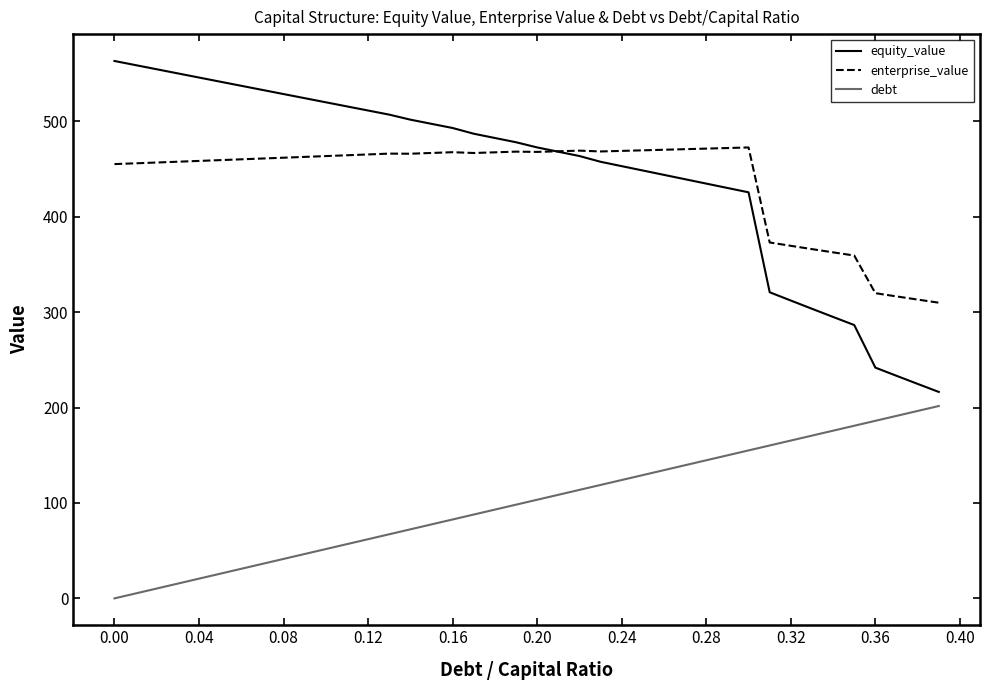

True or false: debt and equity_value intersect in this chart.

False